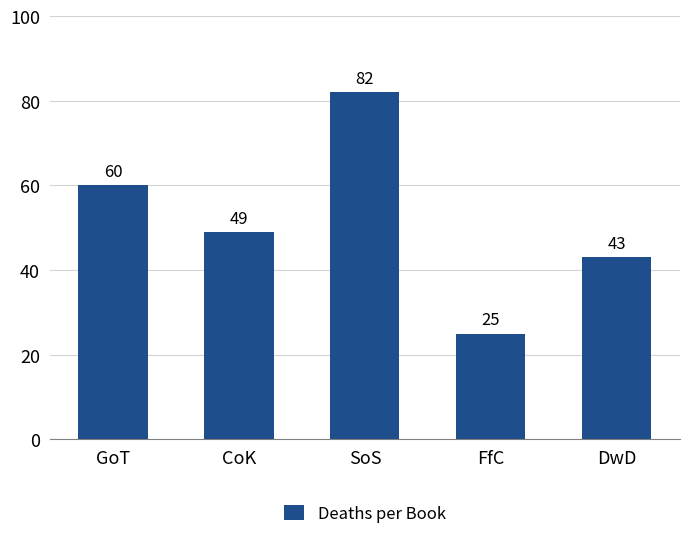

What is the sum of all values?

259